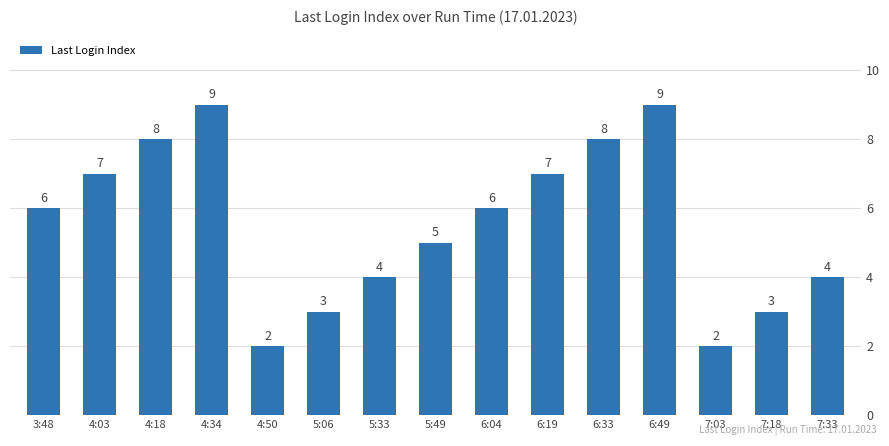

How many data points are less than 6?

7